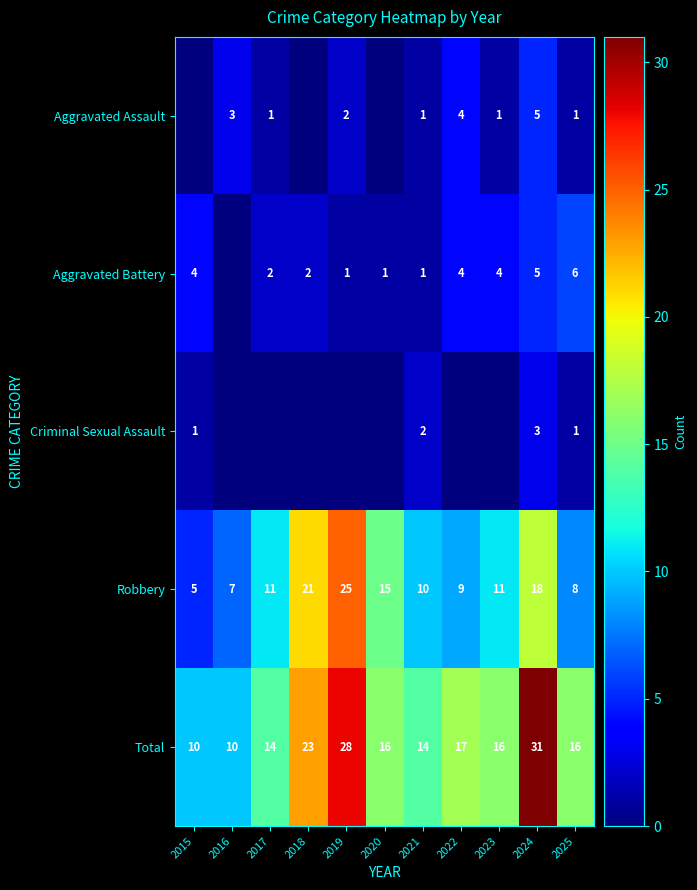

What is the minimum value for Total?

10